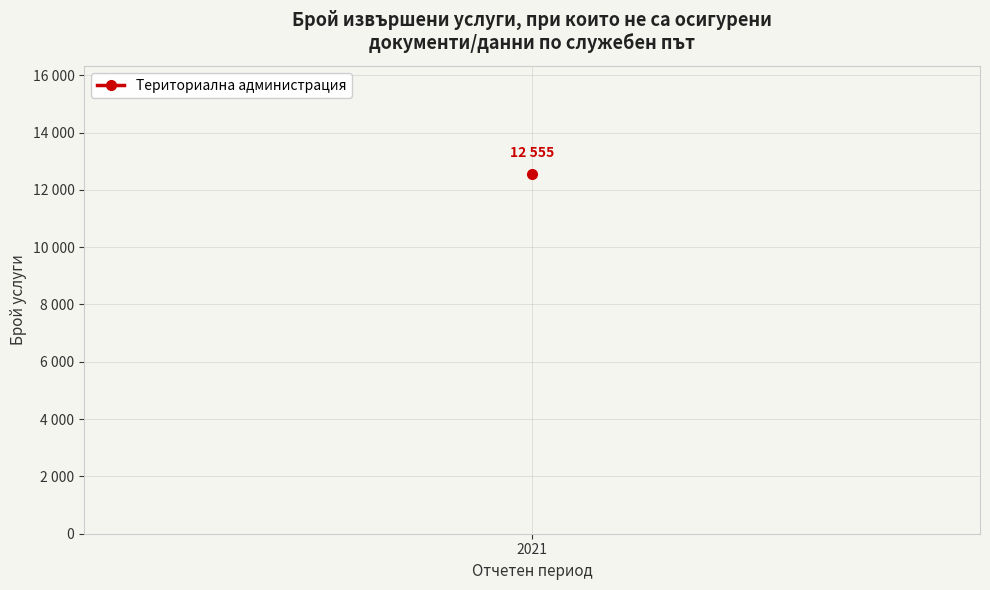

At how many categories does at least one series exceed 4708?

1